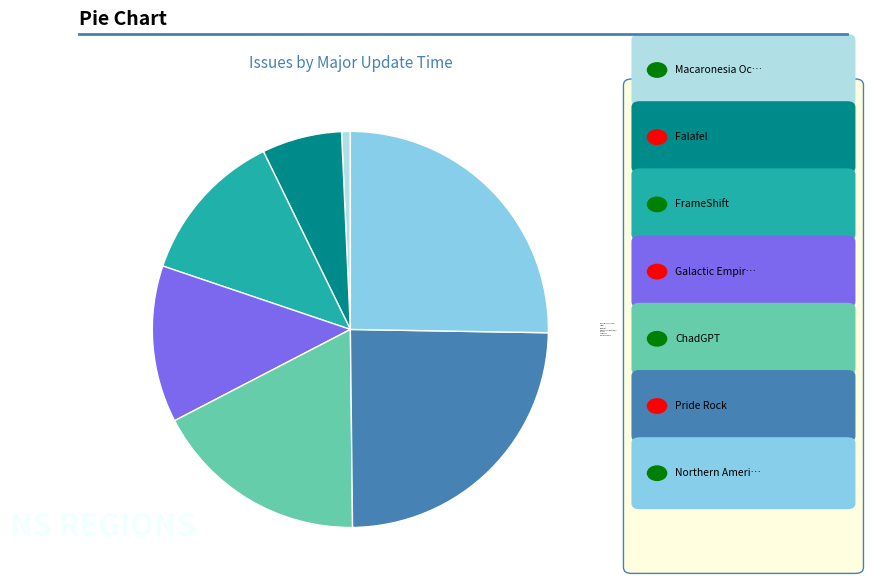

Which has a higher value, Pride Rock or Macaronesia Ocidental?

Pride Rock